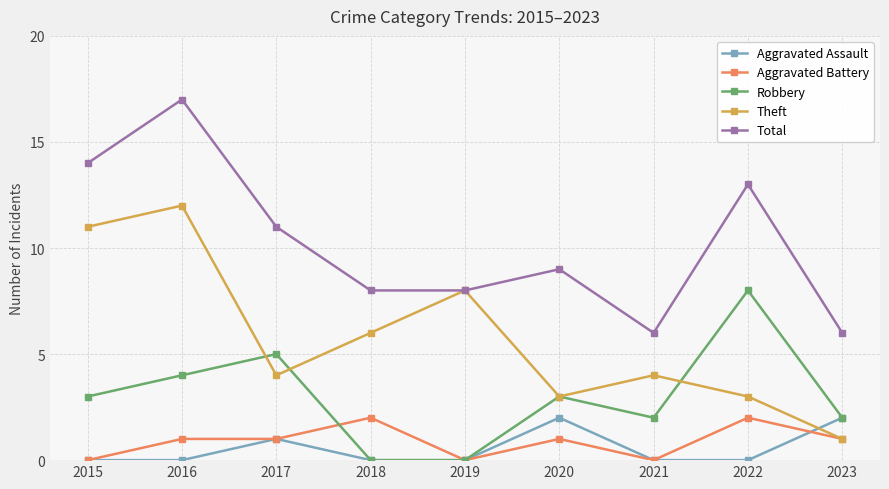

True or false: Theft has a value of 8 at 2018.

False